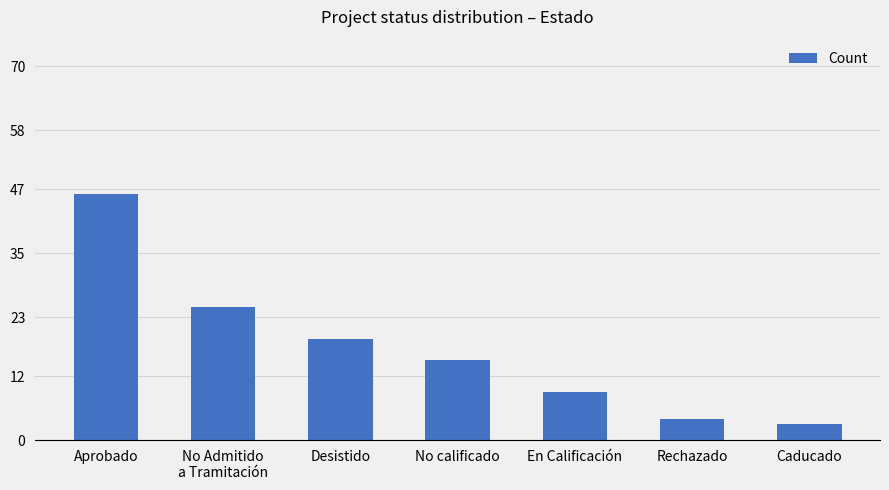

What position from the right is No calificado?

4